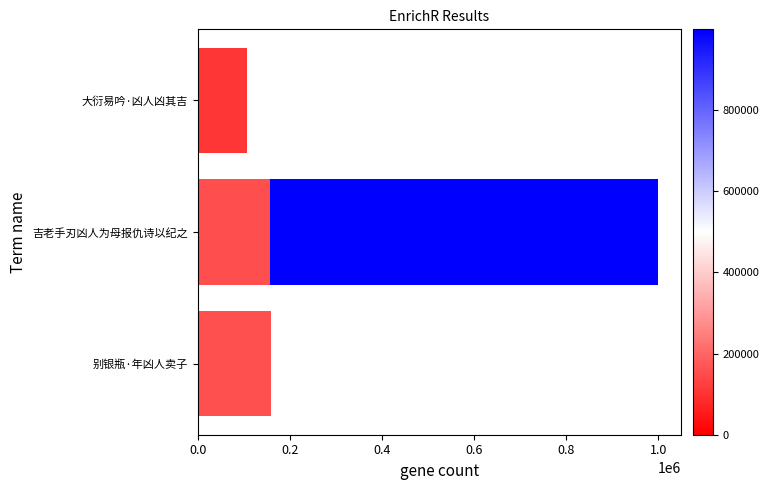

The chart shows a value of 44167 at 别银瓶·年凶人卖子. True or false?

False